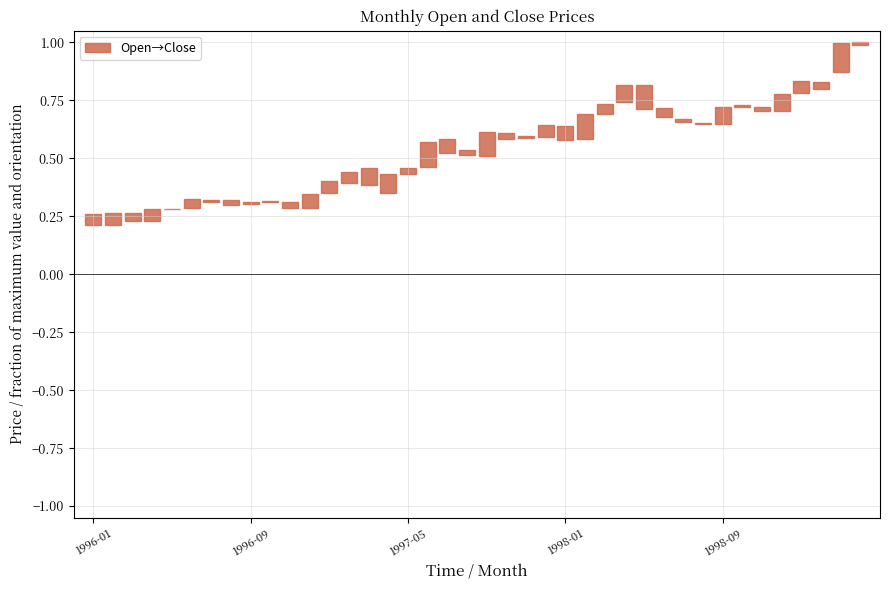

What is the change in value from 18 to 31?

+0.1